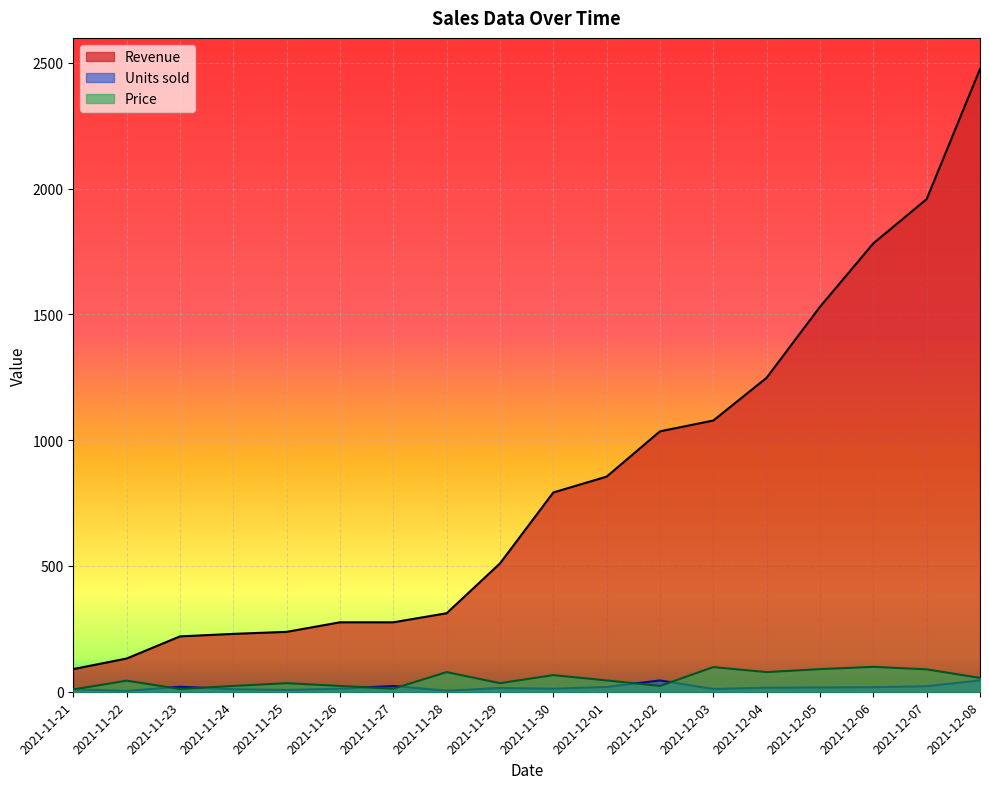

Which category has the lowest value in the Price series?

2021-11-21